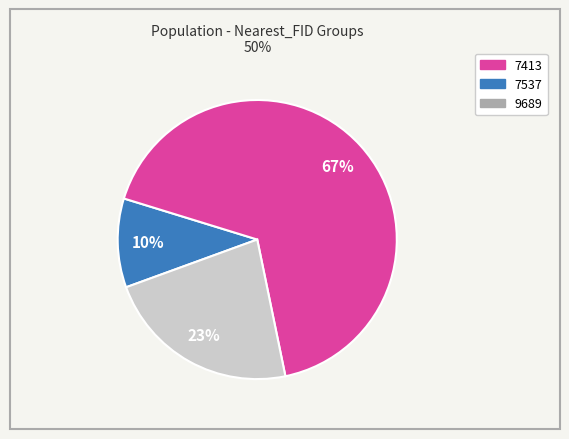

Does 7537 represent more than half of the total?

Yes